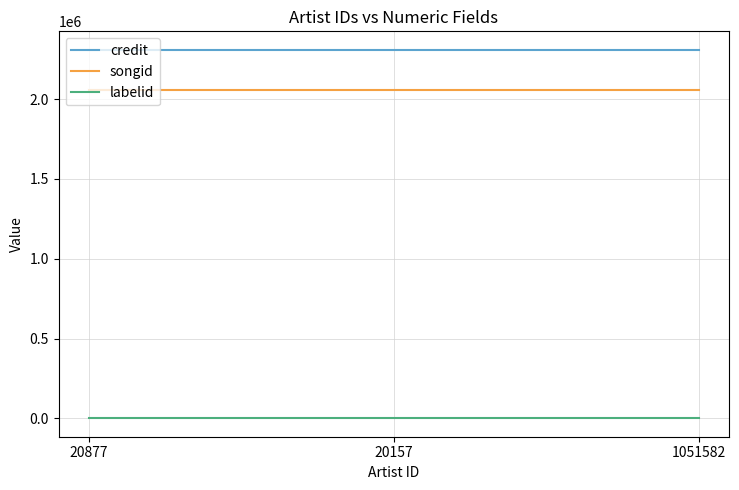

Reading right to left, list all the values displayed in this chart.

credit: 1051582=2308849	20157=2308849	20877=2308849
songid: 1051582=2058537	20157=2058537	20877=2058537
labelid: 1051582=764	20157=764	20877=764